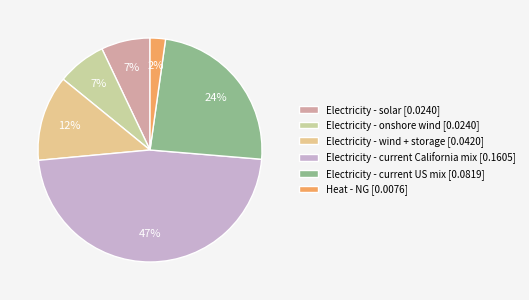

Combined, do Heat - NG and Electricity - solar account for over 50%?

No